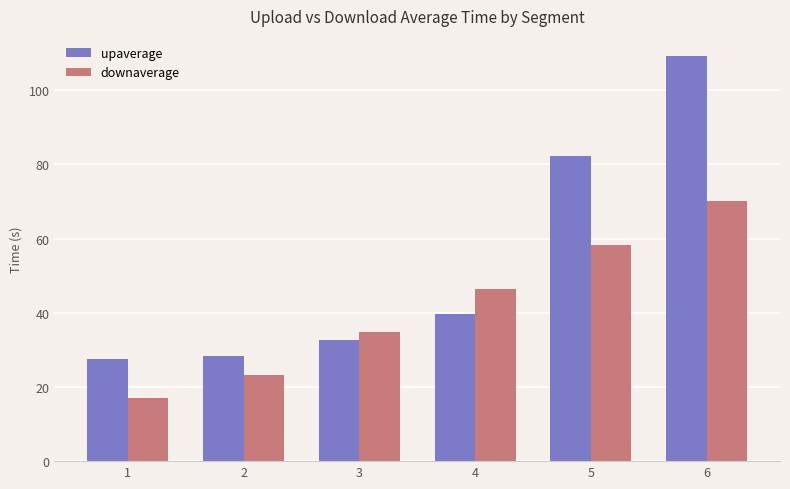

Reading right to left, list all the values displayed in this chart.

upaverage: 6=109.1	5=82.2	4=39.6	3=32.7	2=28.3	1=27.5
downaverage: 6=70.1	5=58.2	4=46.5	3=34.8	2=23.2	1=17.0